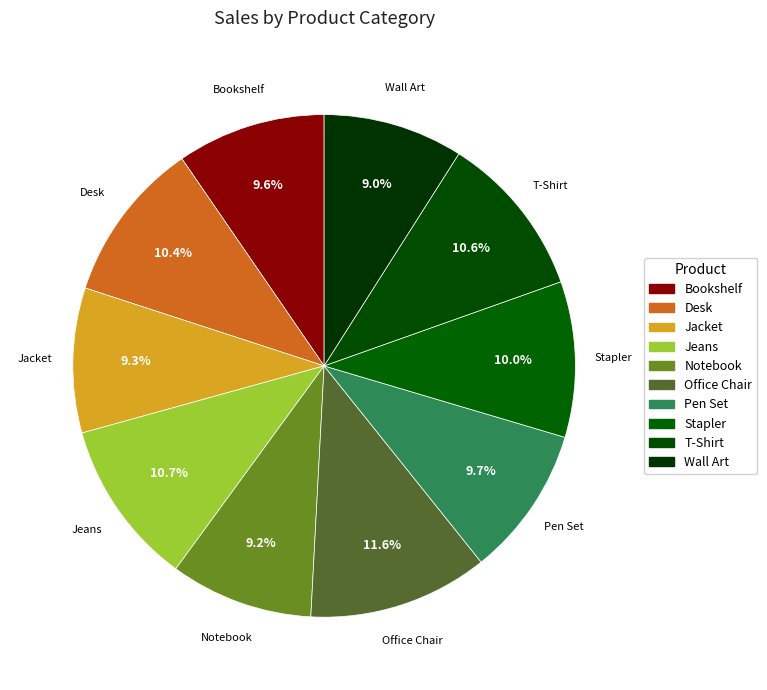

Is there a majority slice in this chart?

No